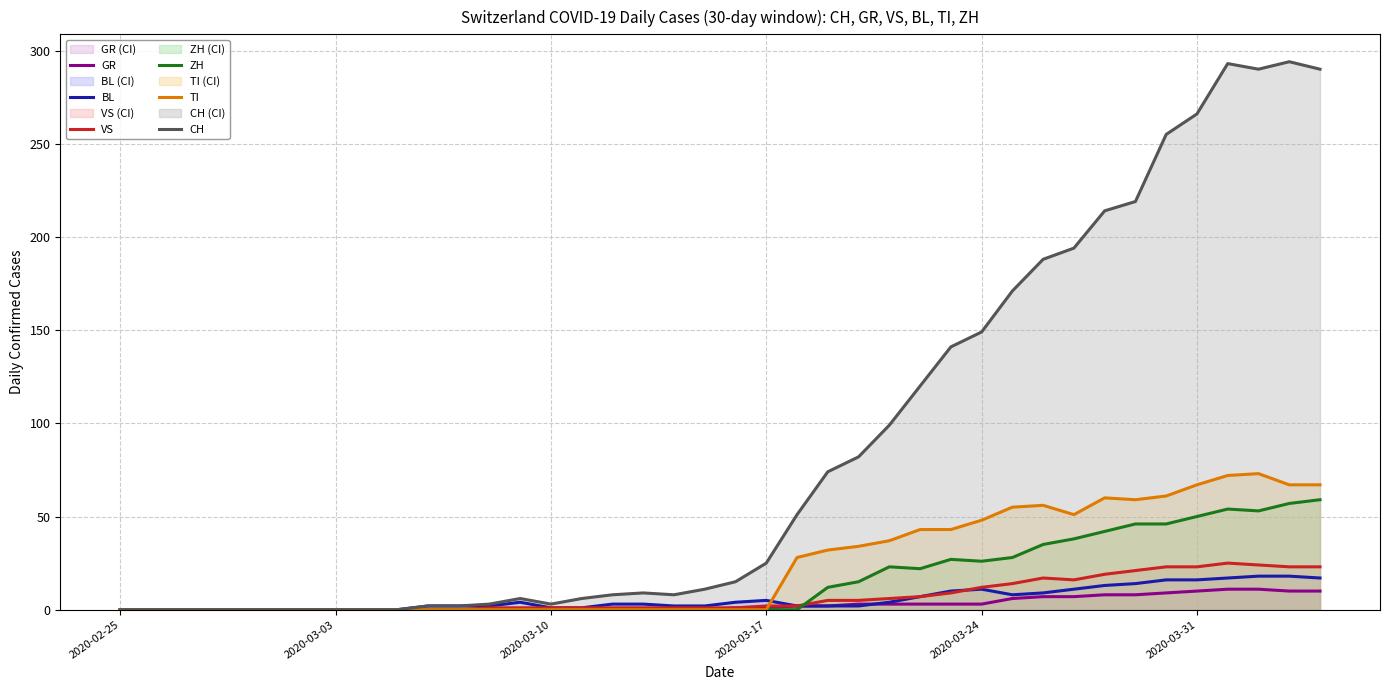

Reading left to right, what are all the values shown in this chart?

GR: 0	0	0	0	0	0	0	0	0	0	0	0	0	0	0	0	0	0	0	0	1	1	2	2	3	3	3	3	3	6	7	7	8	8	9	10	11	11	10	10
BL: 0	0	0	0	0	0	0	0	0	0	2	2	2	4	1	1	3	3	2	2	4	5	2	2	2	4	7	10	11	8	9	11	13	14	16	16	17	18	18	17
VS: 0	0	0	0	0	0	0	0	0	0	0	0	1	1	1	1	1	1	1	1	1	2	2	5	5	6	7	9	12	14	17	16	19	21	23	23	25	24	23	23
ZH: 0	0	0	0	0	0	0	0	0	0	0	0	0	0	0	0	0	0	0	0	0	0	0	12	15	23	22	27	26	28	35	38	42	46	46	50	54	53	57	59
TI: 0	0	0	0	0	0	0	0	0	0	0	0	0	0	0	0	0	0	0	0	0	0	28	32	34	37	43	43	48	55	56	51	60	59	61	67	72	73	67	67
CH: 0	0	0	0	0	0	0	0	0	0	2	2	3	6	3	6	8	9	8	11	15	25	51	74	82	99	120	141	149	171	188	194	214	219	255	266	293	290	294	290